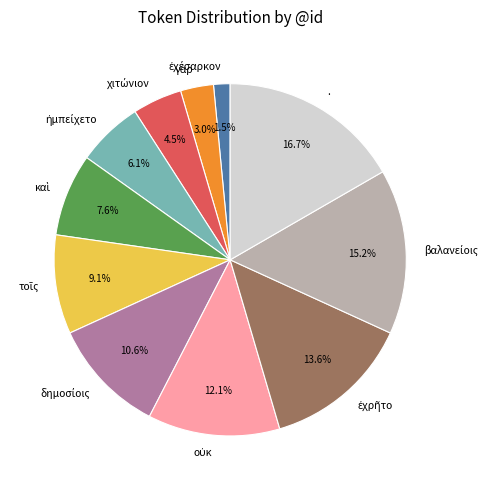

Which category has the biggest portion of the pie?

.